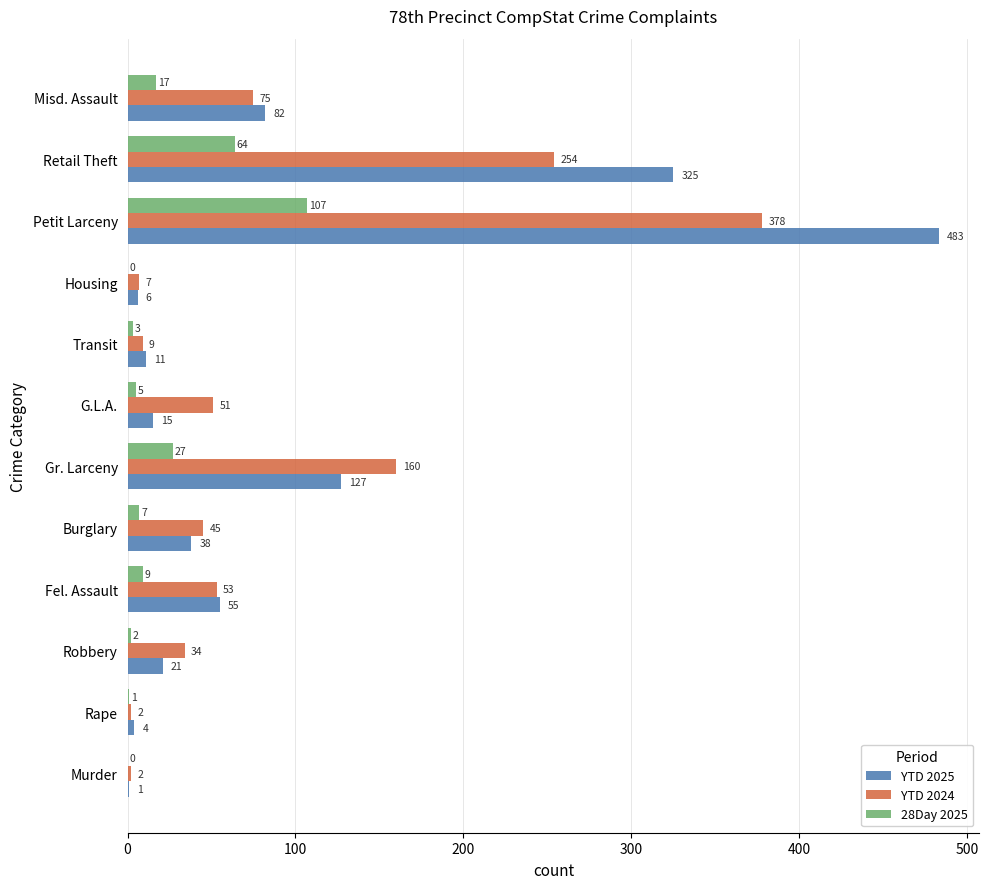

Where is 28Day 2025 nearest to the value 53?

Retail Theft